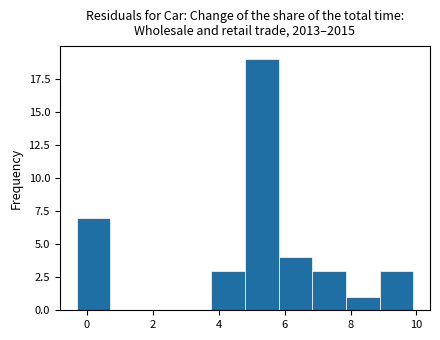

Which range on the x-axis has the tallest bar?

4.80 to 5.82